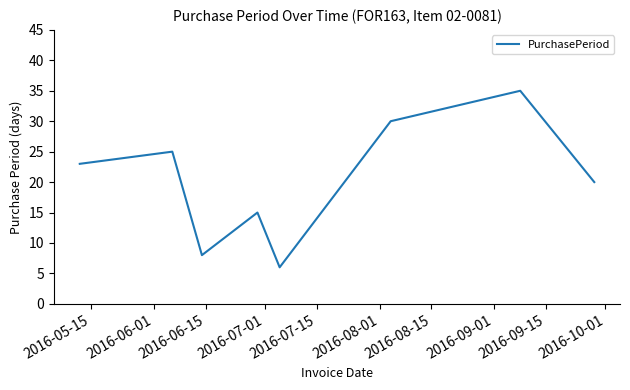

What is the difference between the maximum and second lowest values?

27